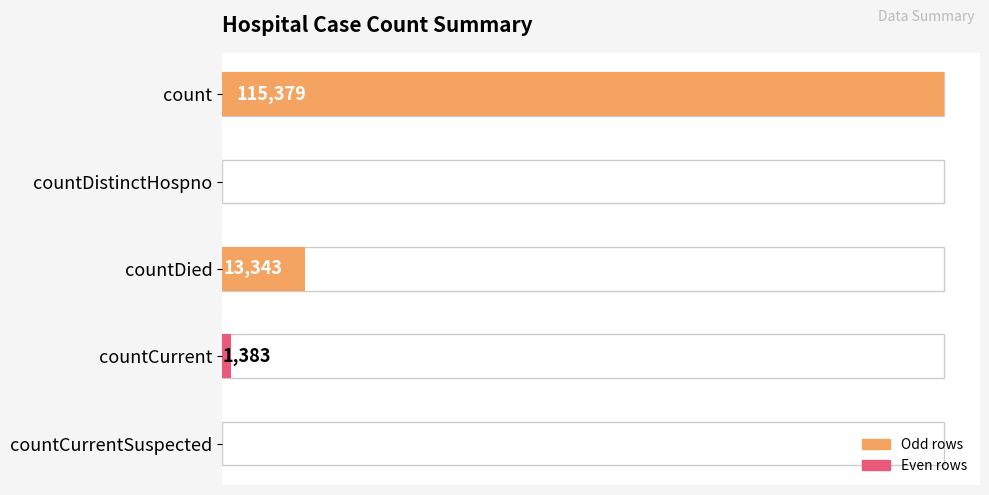

At which label is the value closest to 57689?

countDied